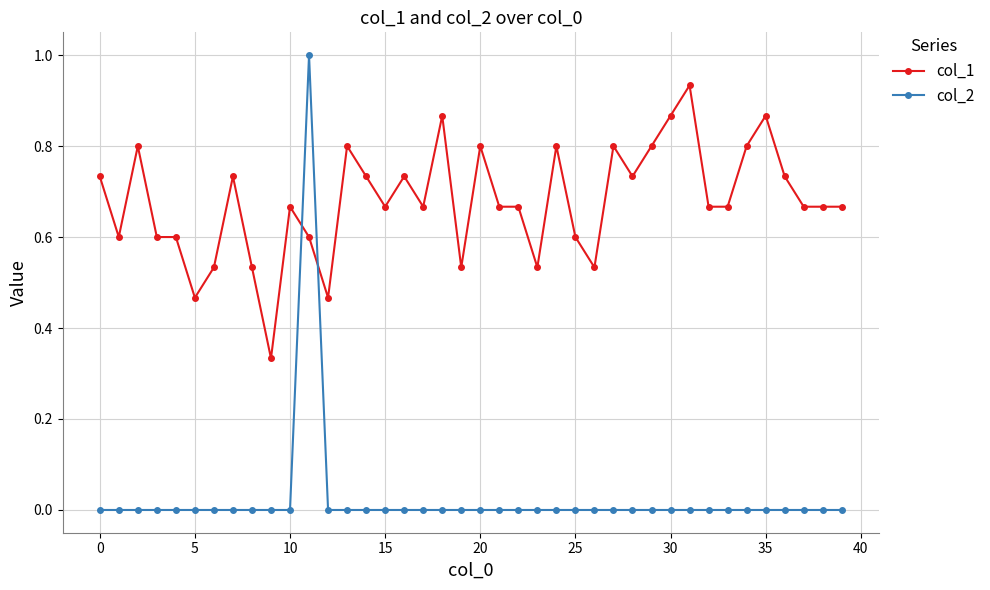

Rank the series by their average value, from lowest to highest.

col_2, col_1